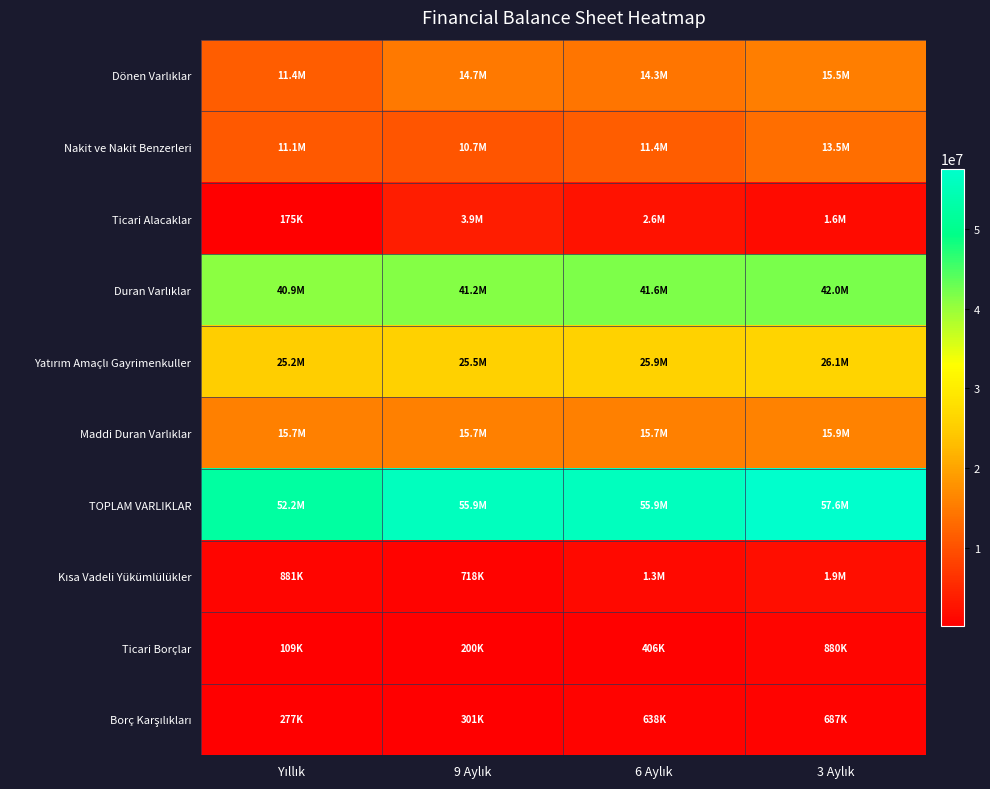

Rank the series by their maximum value, from highest to lowest.

TOPLAM VARLIKLAR, Duran Varlıklar, Yatırım Amaçlı Gayrimenkuller, Maddi Duran Varlıklar, Dönen Varlıklar, Nakit ve Nakit Benzerleri, Ticari Alacaklar, Kısa Vadeli Yükümlülükler, Ticari Borçlar, Borç Karşılıkları